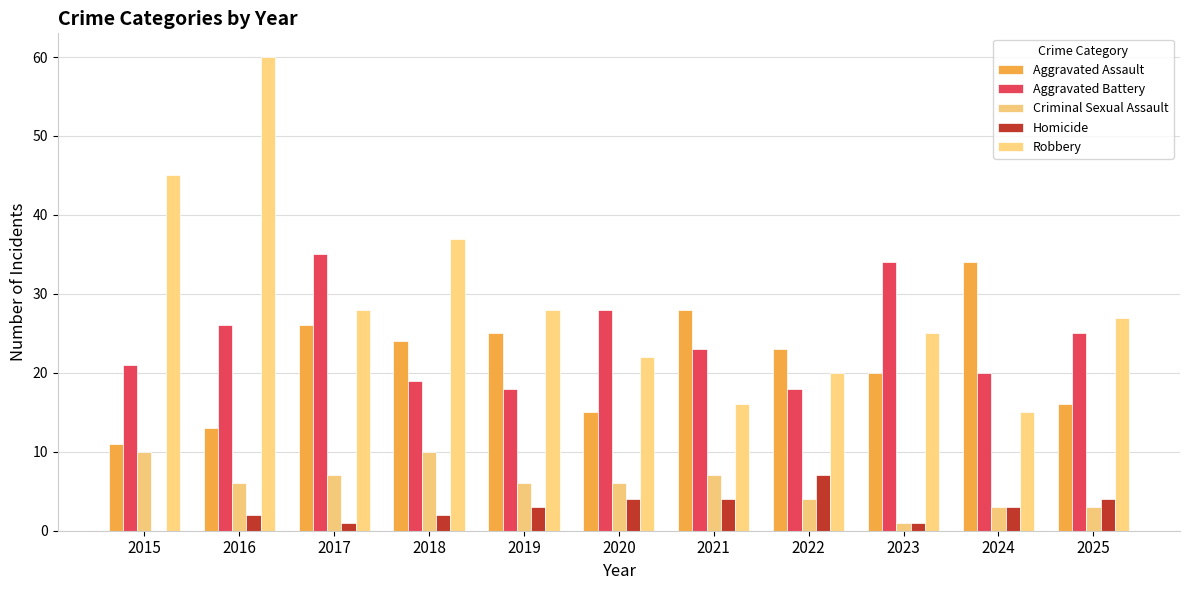

Reading right to left, transcribe all the data shown in this chart.

Aggravated Assault: 2025=16	2024=34	2023=20	2022=23	2021=28	2020=15	2019=25	2018=24	2017=26	2016=13	2015=11
Aggravated Battery: 2025=25	2024=20	2023=34	2022=18	2021=23	2020=28	2019=18	2018=19	2017=35	2016=26	2015=21
Criminal Sexual Assault: 2025=3	2024=3	2023=1	2022=4	2021=7	2020=6	2019=6	2018=10	2017=7	2016=6	2015=10
Homicide: 2025=4	2024=3	2023=1	2022=7	2021=4	2020=4	2019=3	2018=2	2017=1	2016=2	2015=0
Robbery: 2025=27	2024=15	2023=25	2022=20	2021=16	2020=22	2019=28	2018=37	2017=28	2016=60	2015=45